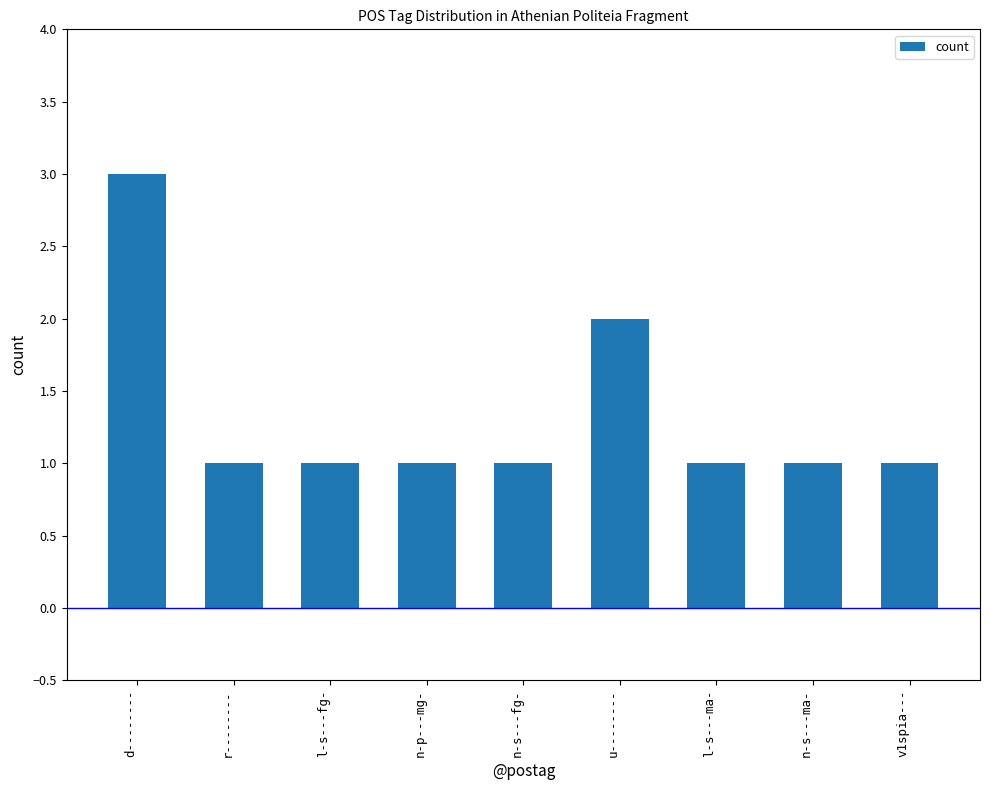

What is the maximum value shown in the chart?

3